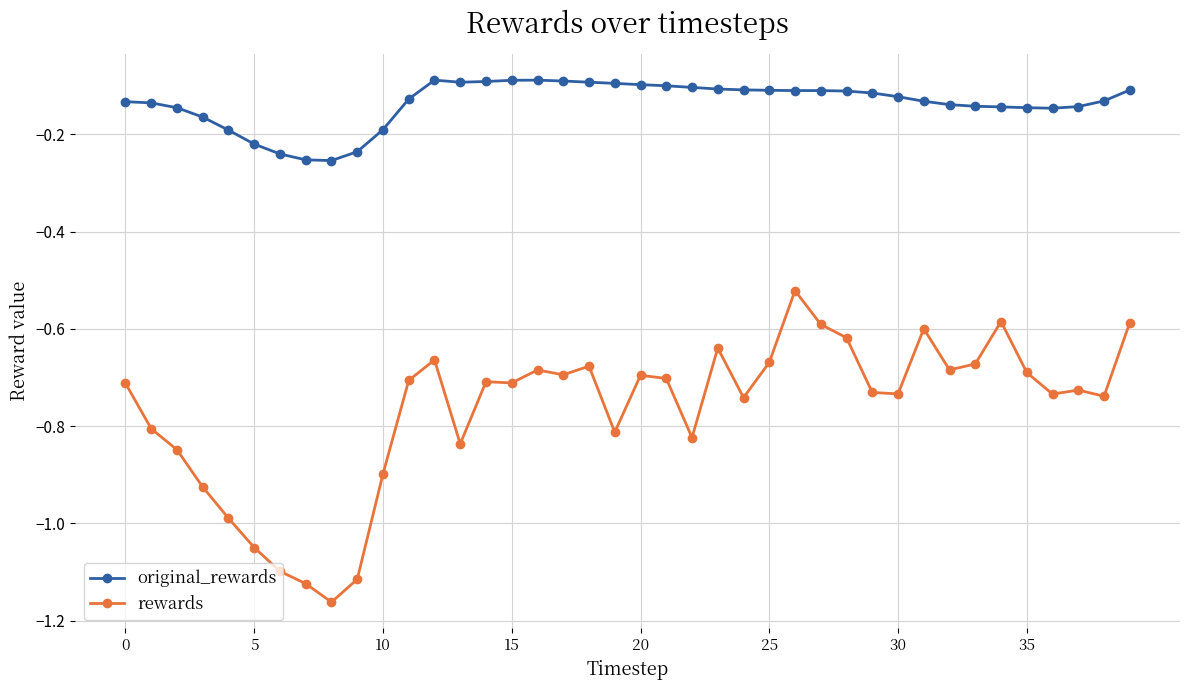

True or false: original_rewards and rewards intersect in this chart.

False